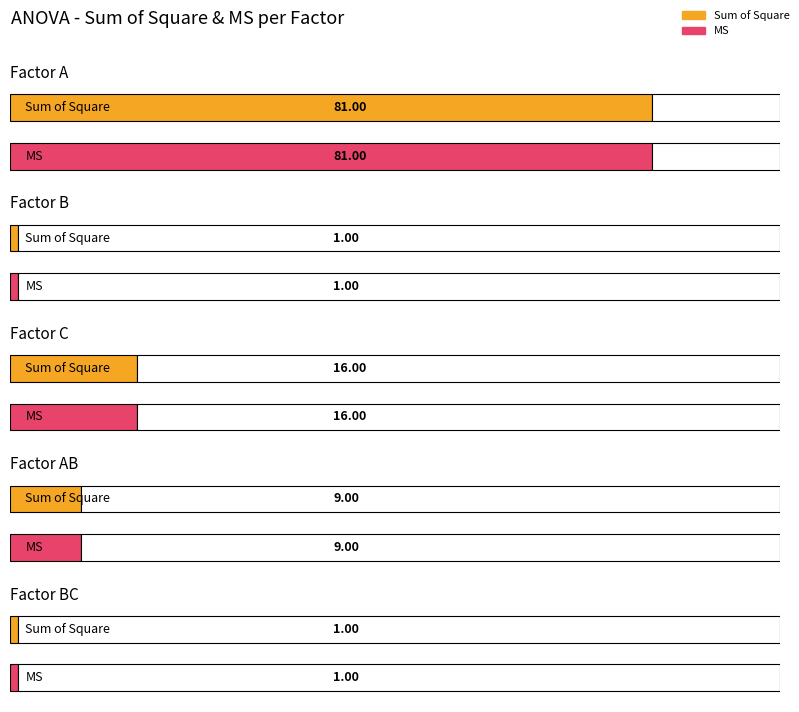

What is the label of the 1st bar from the left?

A